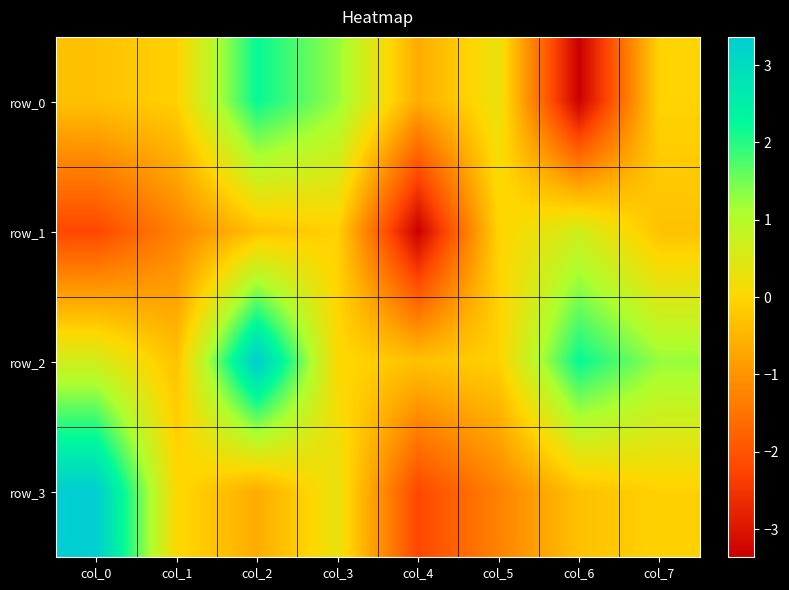

What is the maximum value for row_0?

2.2